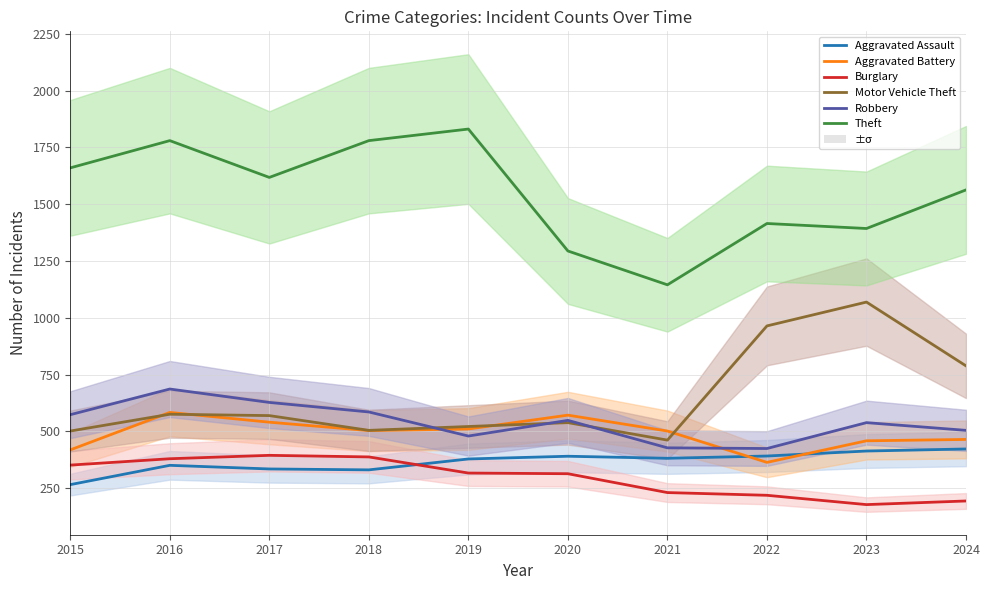

Is it true that Theft equals 1618 at 2017?

True